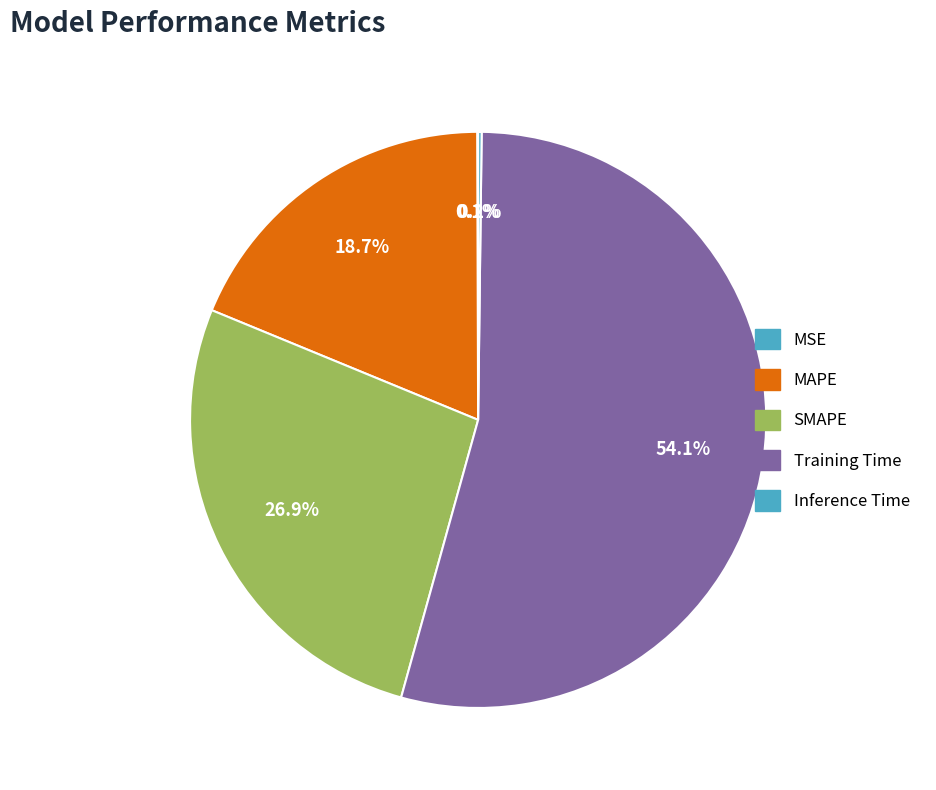

To the nearest percent, what portion does SMAPE represent?

27%